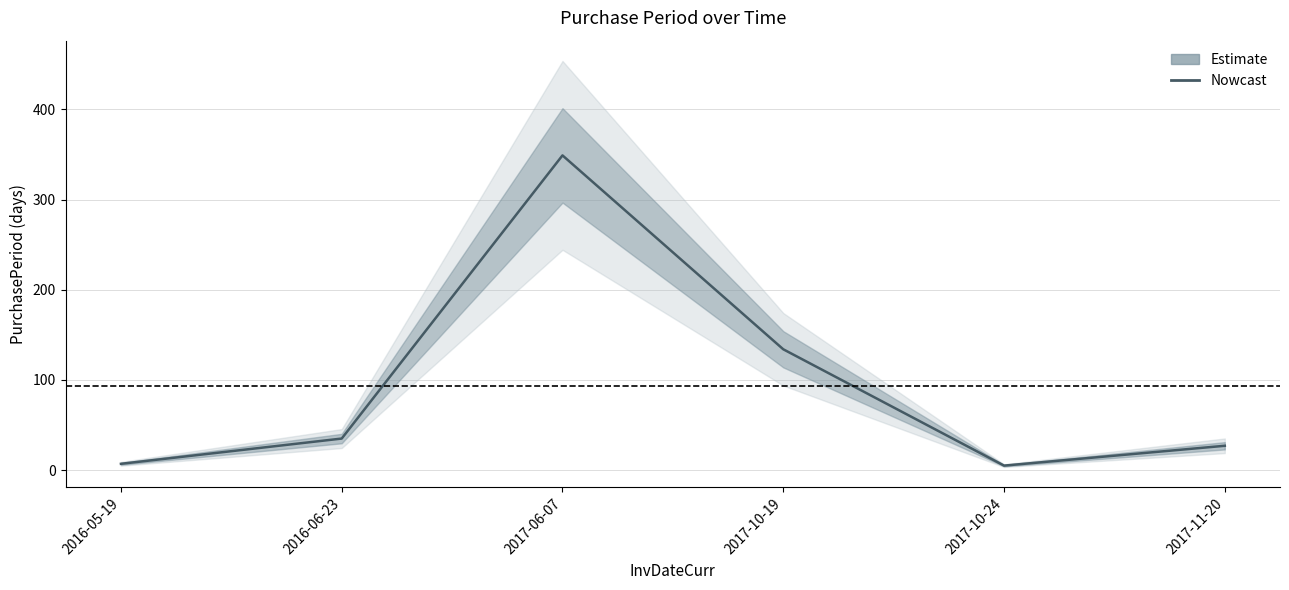

List the labels in order of value, smallest first.

2017-10-24, 2016-05-19, 2017-11-20, 2016-06-23, 2017-10-19, 2017-06-07